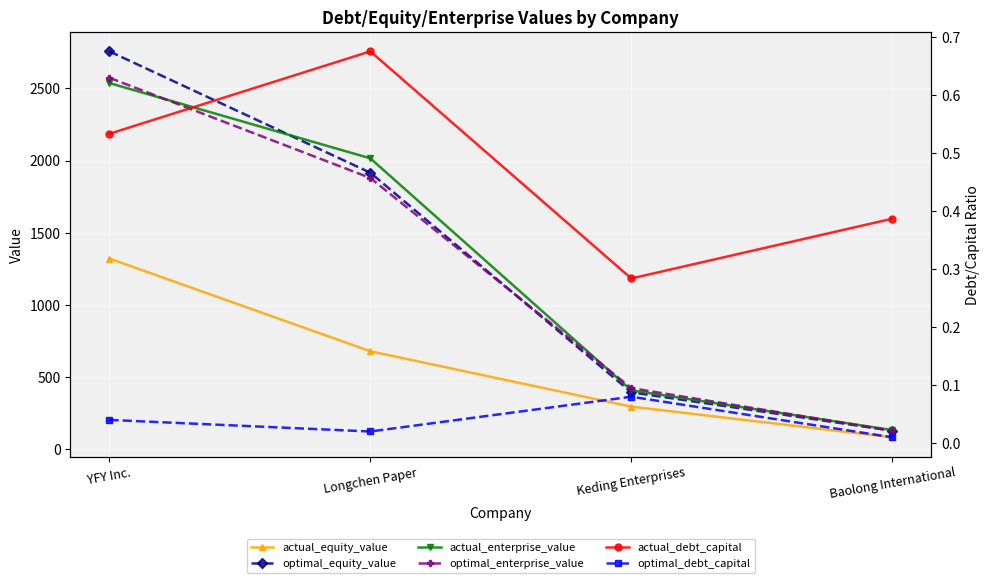

At which category does the chart reach its peak across all series?

YFY Inc.